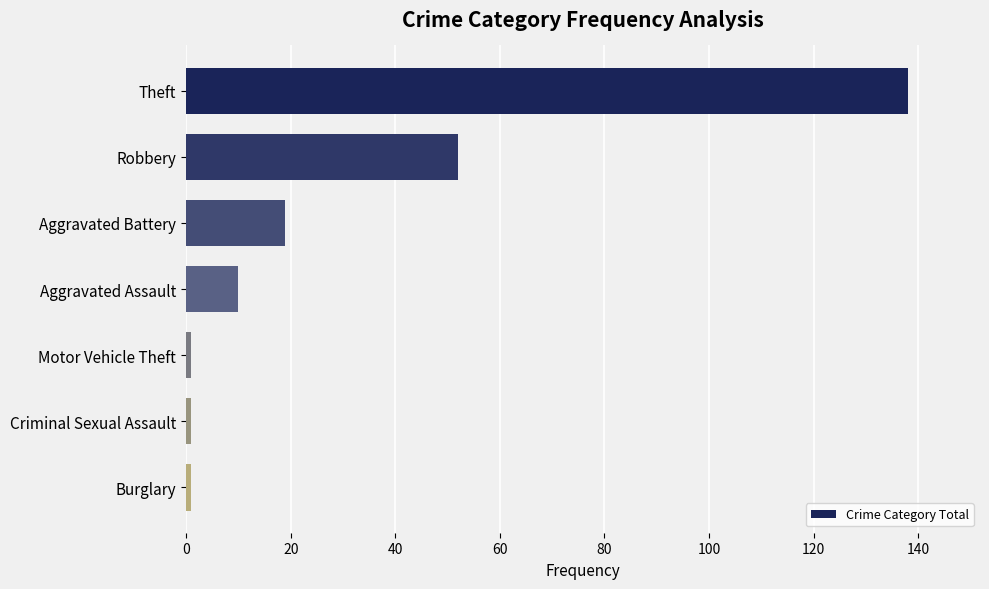

At which category does the chart reach its peak across all series?

Theft